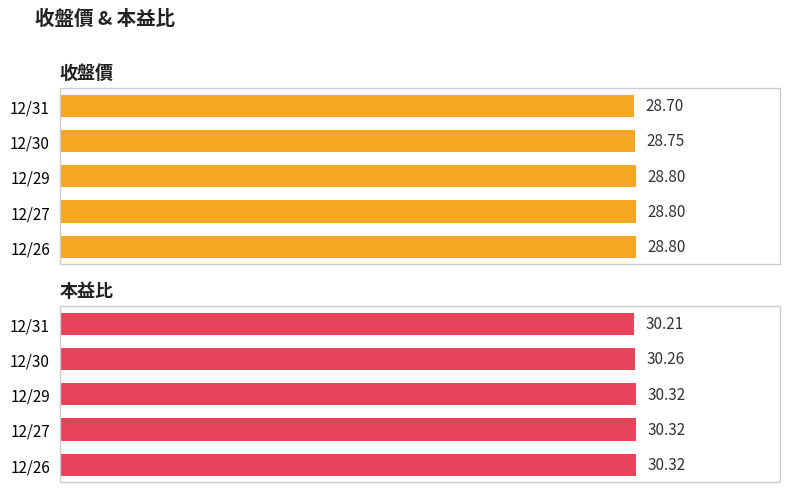

Does the chart contain any negative values?

No